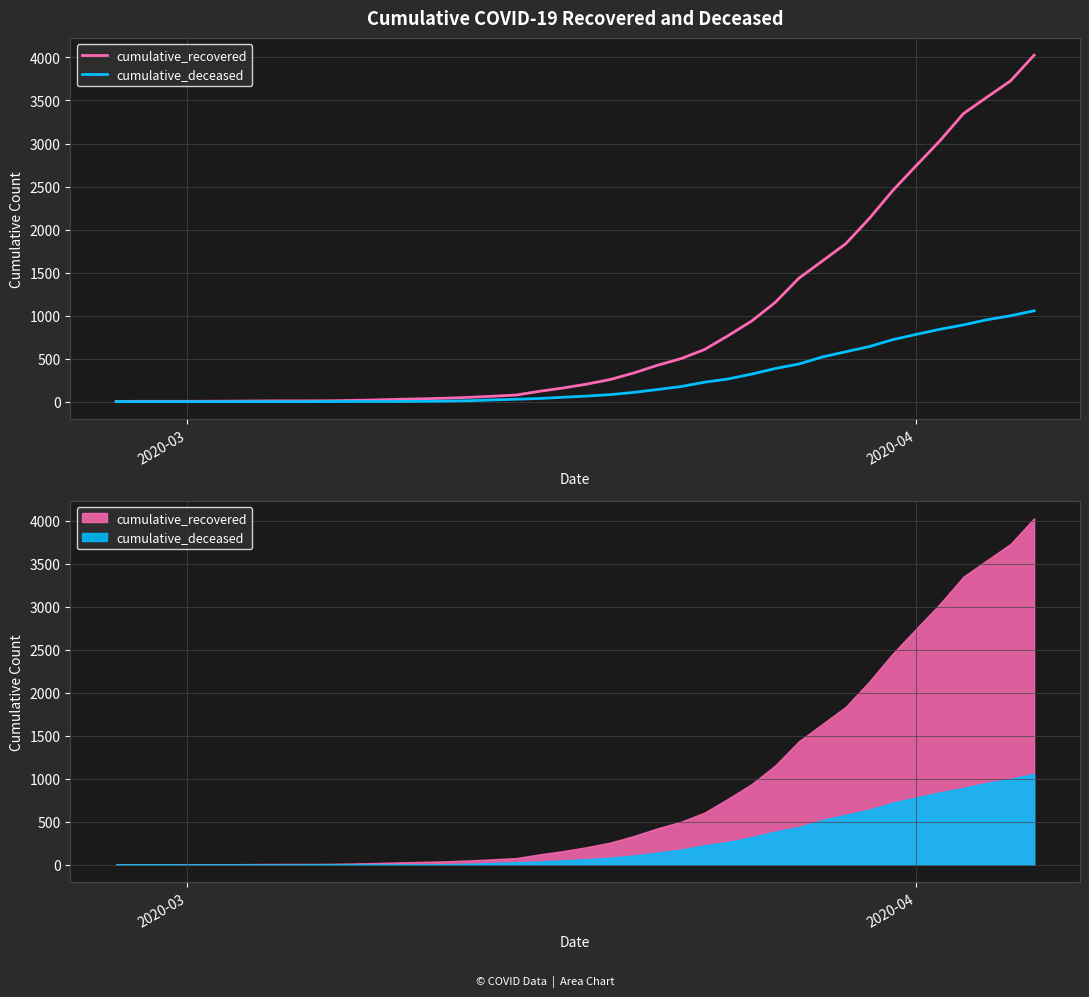

At how many categories does at least one series exceed 2375?

7